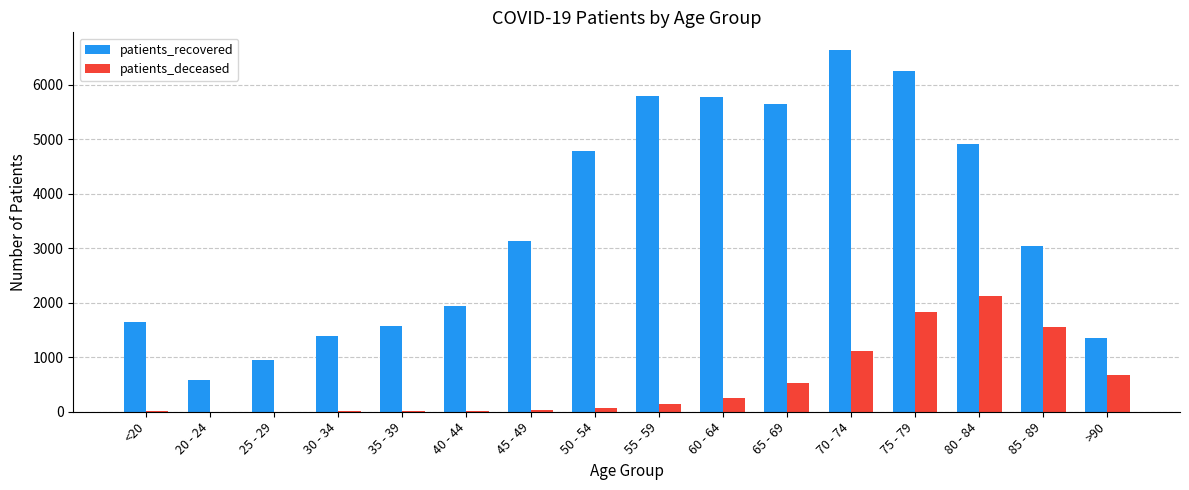

What is the sum of all patients_deceased values?

8375